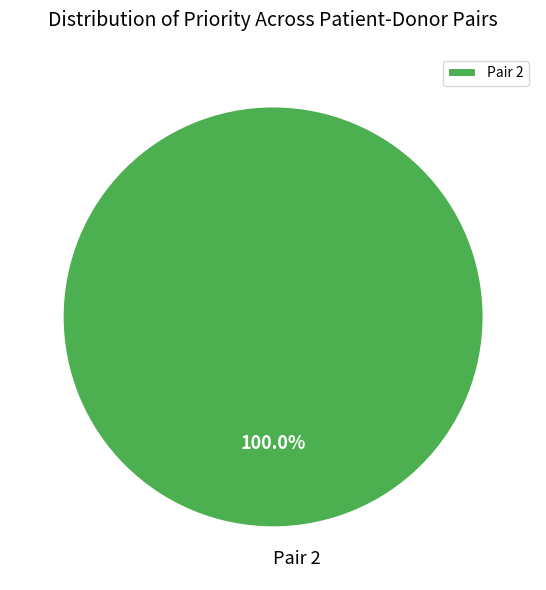

How many slices are in this pie chart?

1